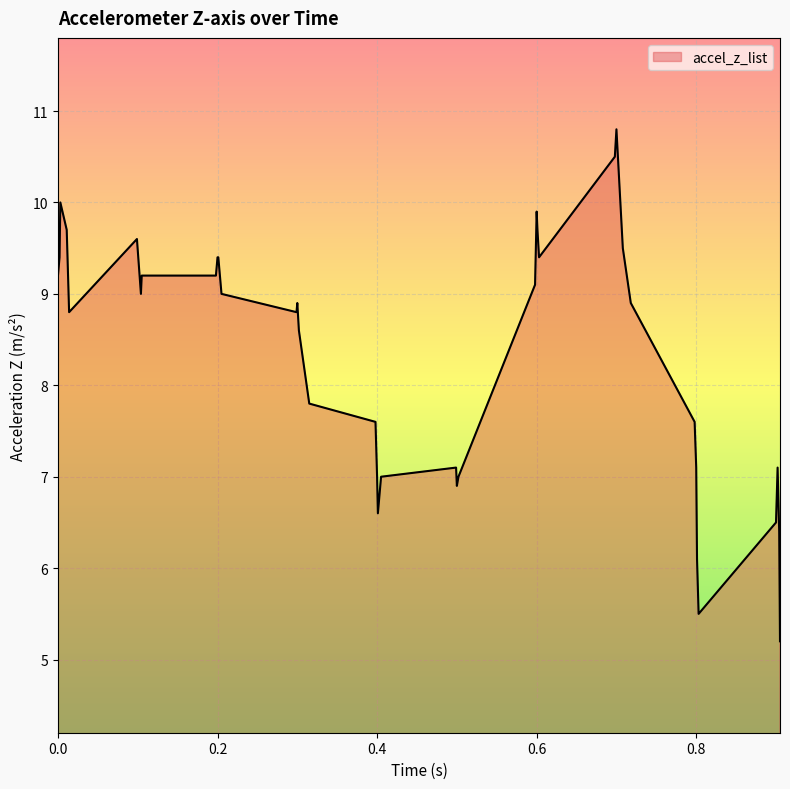

What is the sum of all values?

333.7